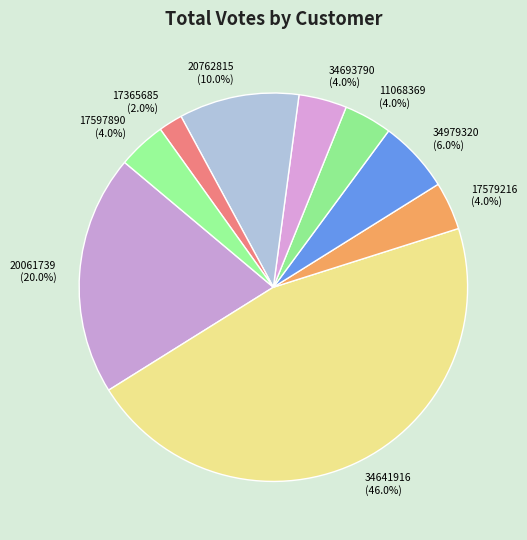

To the nearest percent, what portion does 34641916 represent?

46%